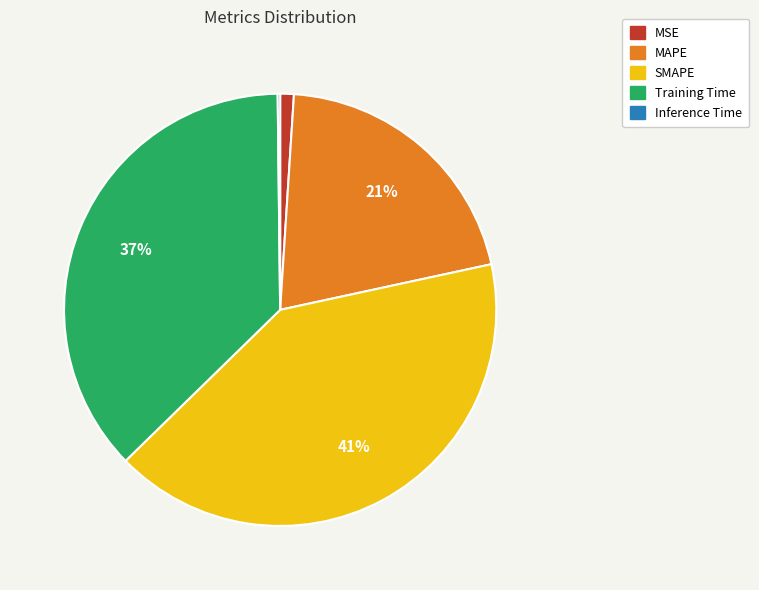

Is MAPE the majority of the pie?

No